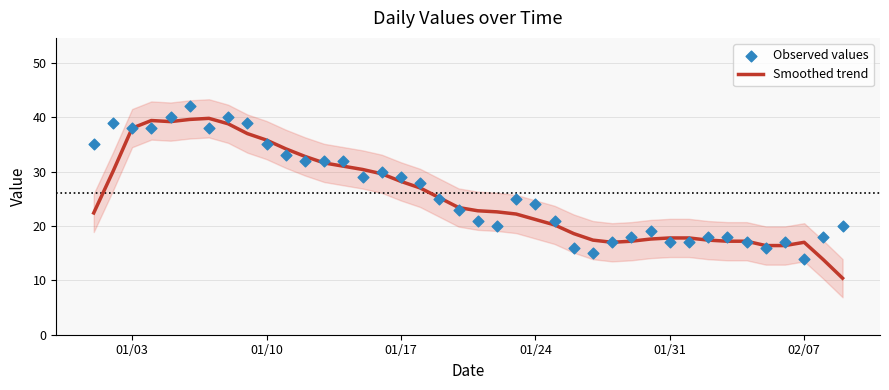

Which series has the largest Y range (max minus min)?

Smoothed trend